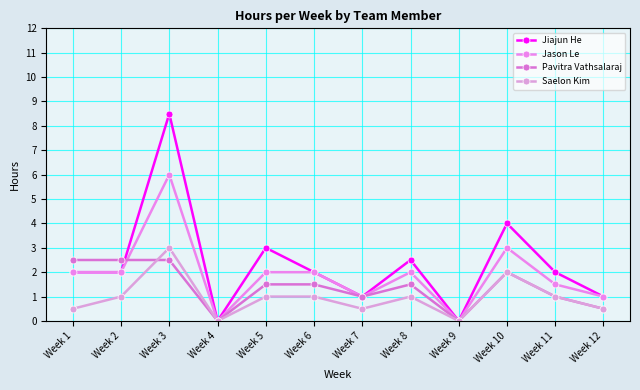

How many lines are shown in the chart?

4